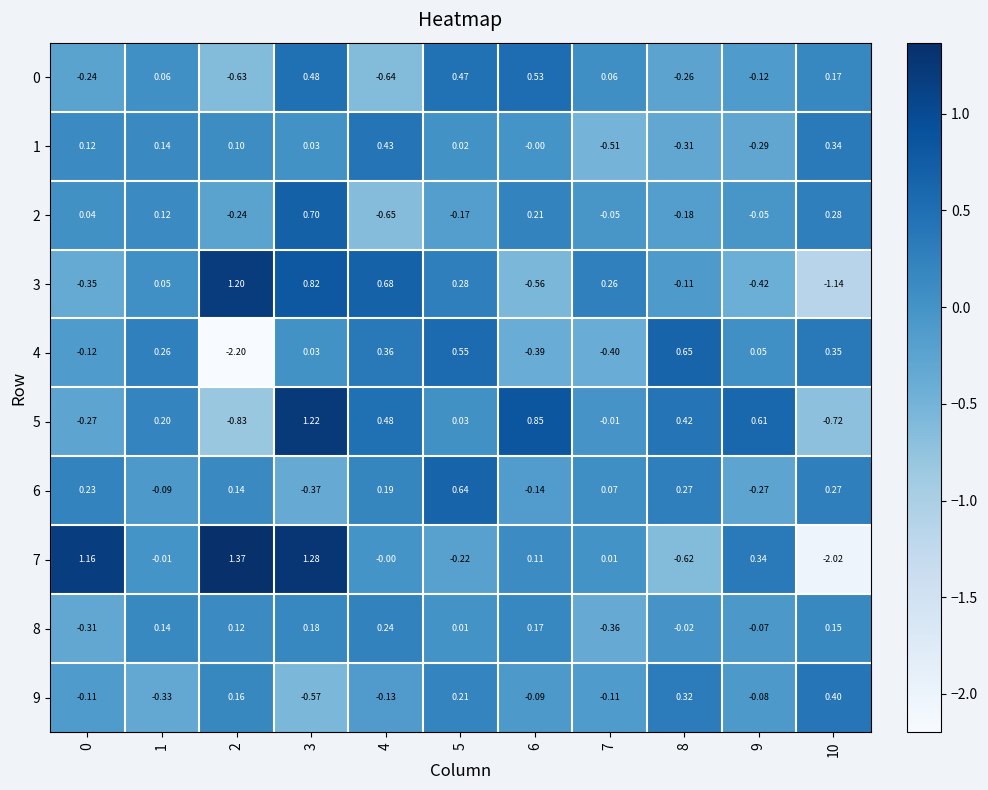

How many distinct data groups are displayed?

10